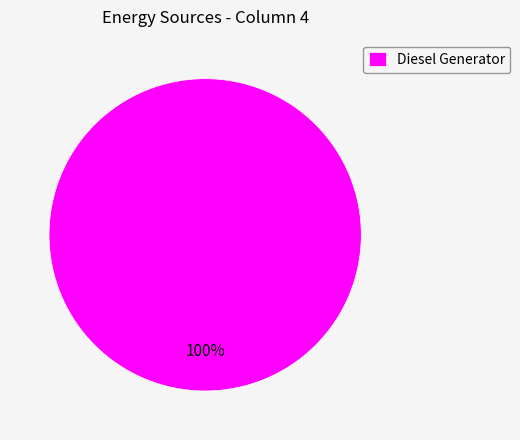

Rank the categories by value from lowest to highest.

Diesel Generator